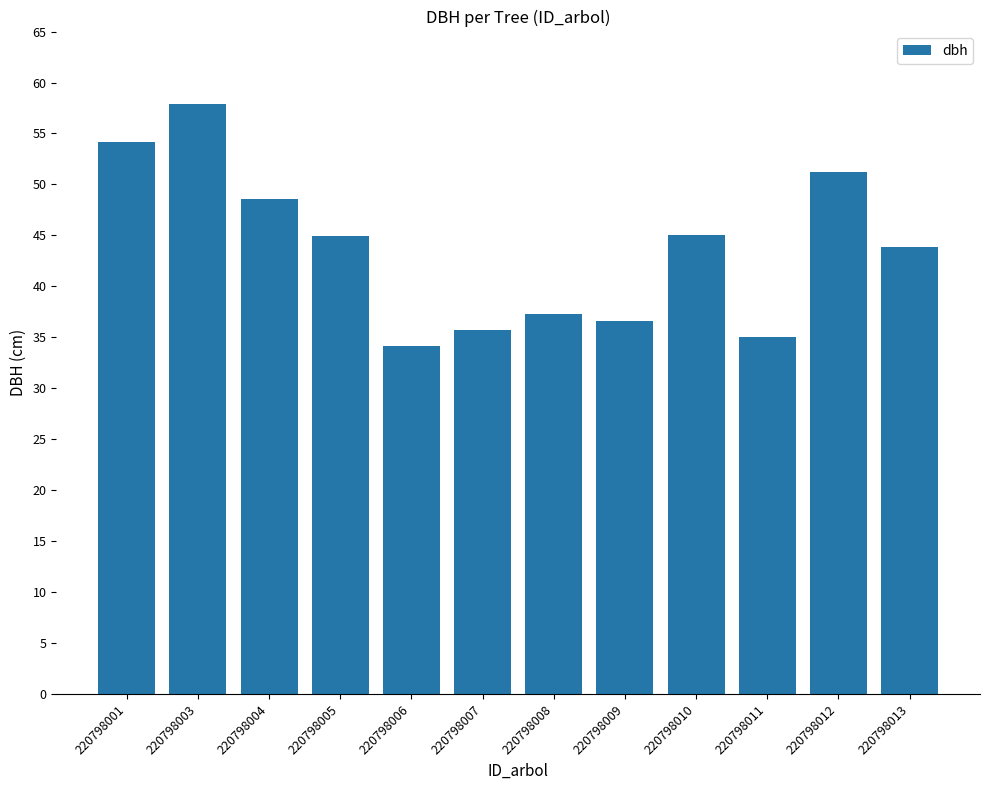

What is the sum of the values at 220798001 and 220798012?

105.4